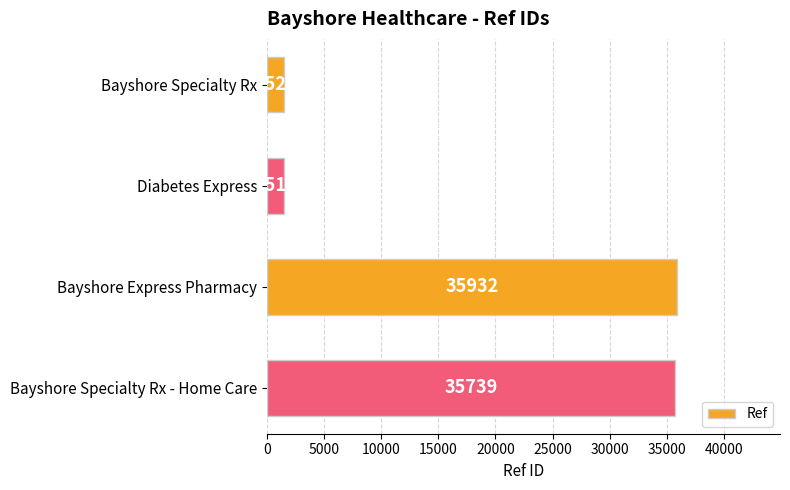

Rank the categories by value from highest to lowest.

Bayshore Express Pharmacy, Bayshore Specialty Rx - Home Care, Bayshore Specialty Rx, Diabetes Express